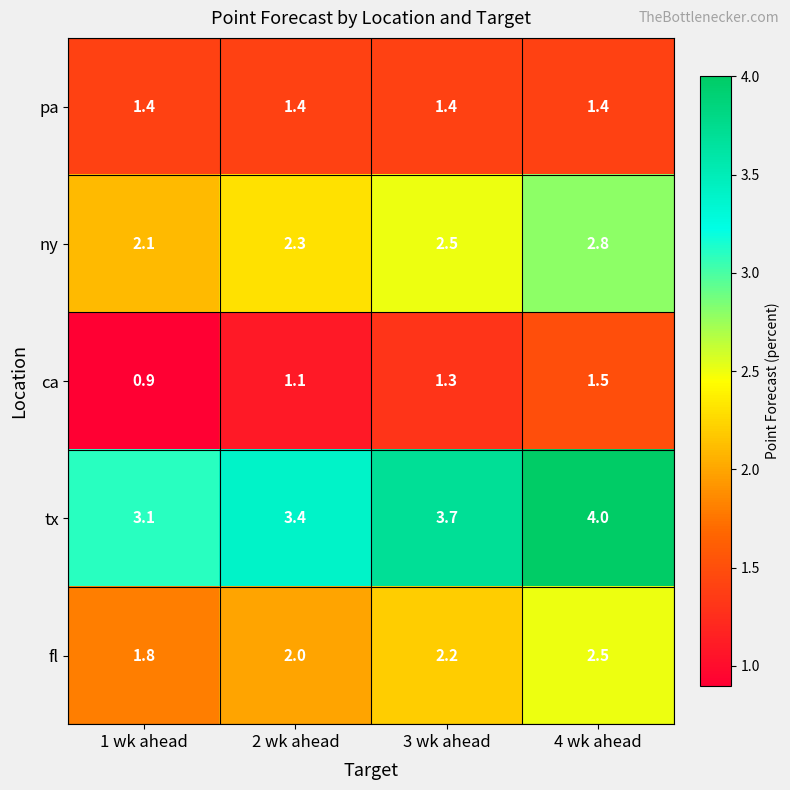

Reading left to right, extract all data points from this chart.

pa: 1 wk ahead=1.4	2 wk ahead=1.4	3 wk ahead=1.4	4 wk ahead=1.4
ny: 1 wk ahead=2.1	2 wk ahead=2.3	3 wk ahead=2.5	4 wk ahead=2.8
ca: 1 wk ahead=0.9	2 wk ahead=1.1	3 wk ahead=1.3	4 wk ahead=1.5
tx: 1 wk ahead=3.1	2 wk ahead=3.4	3 wk ahead=3.7	4 wk ahead=4.0
fl: 1 wk ahead=1.8	2 wk ahead=2.0	3 wk ahead=2.2	4 wk ahead=2.5